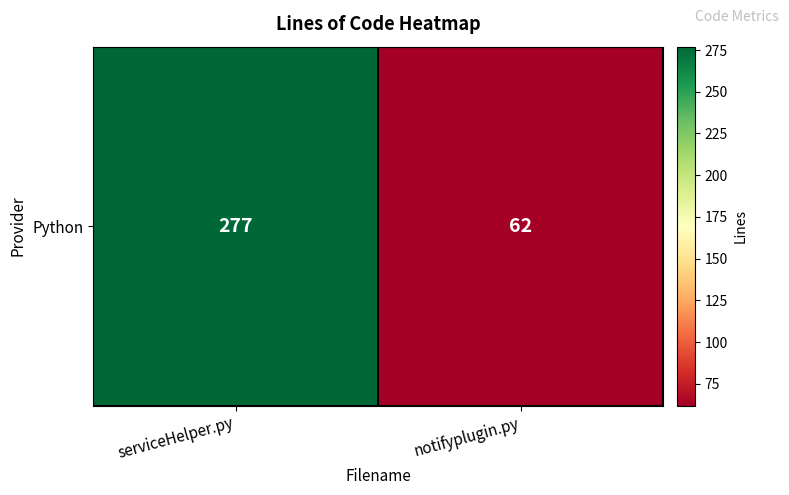

What is the average value?

170